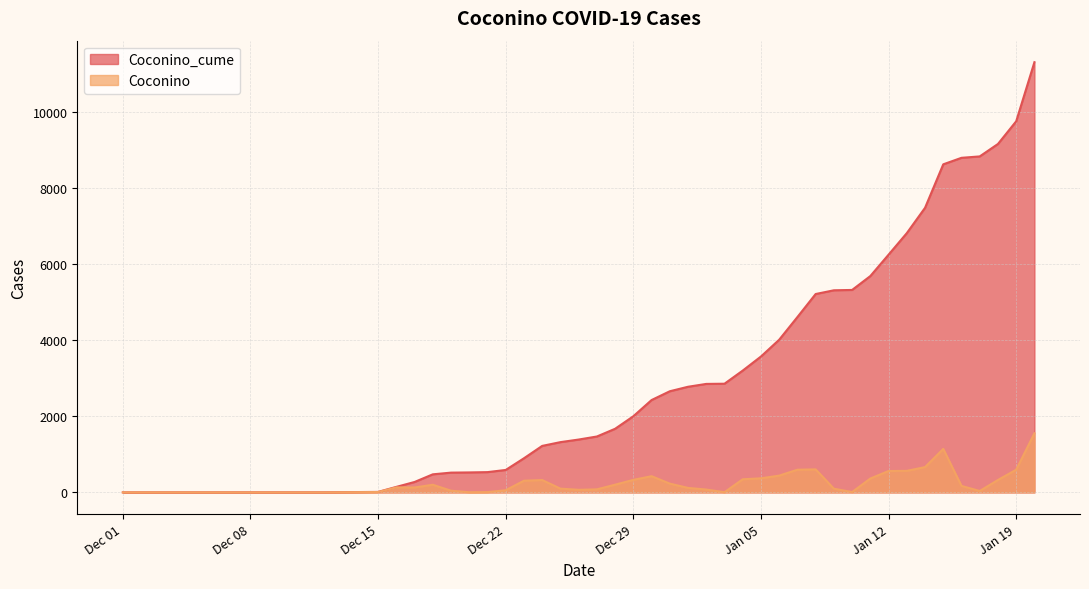

Where is the first local minimum for Coconino?

2020-12-17